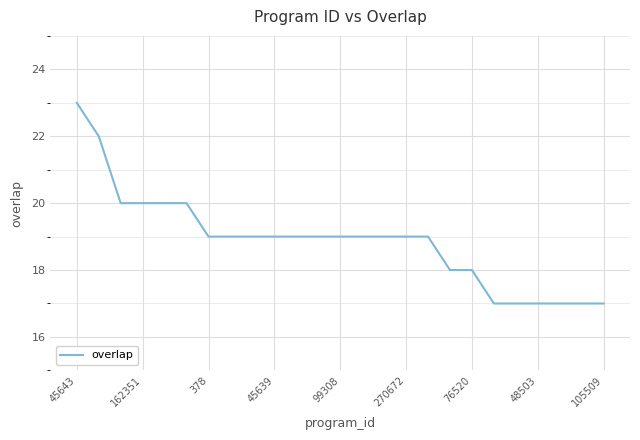

What is the smallest value displayed?

17